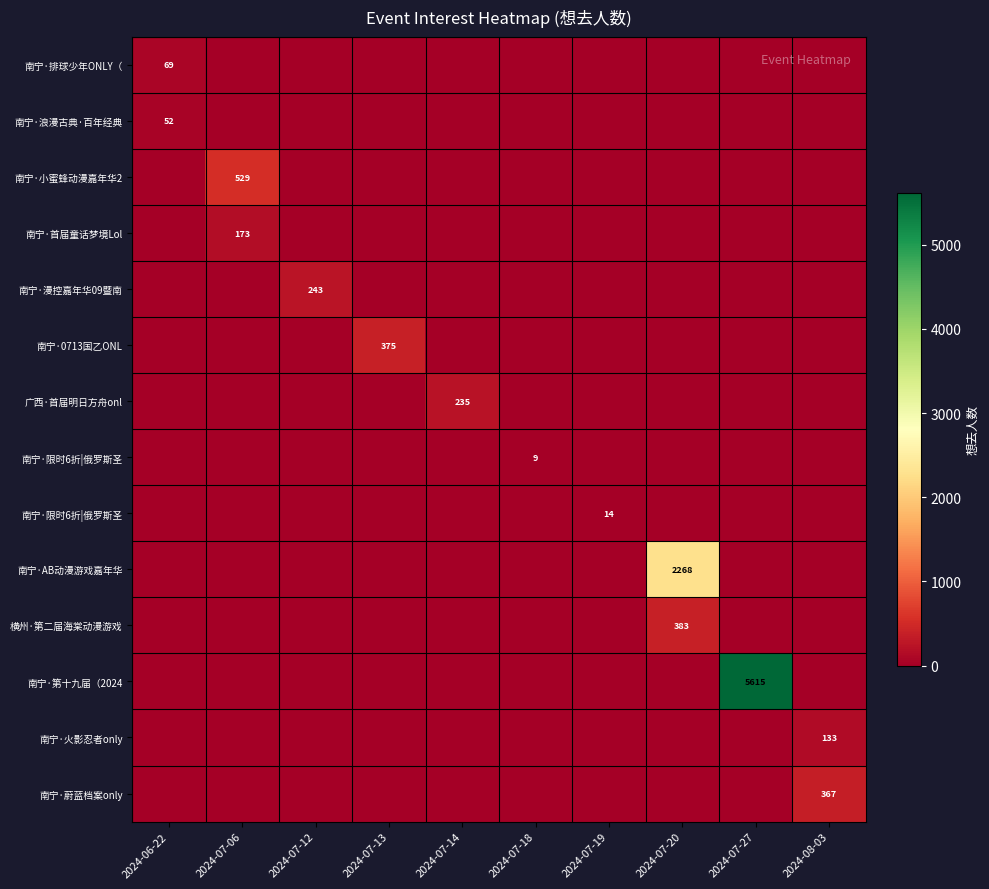

What is the total value across all series at 2024-07-20?

2651